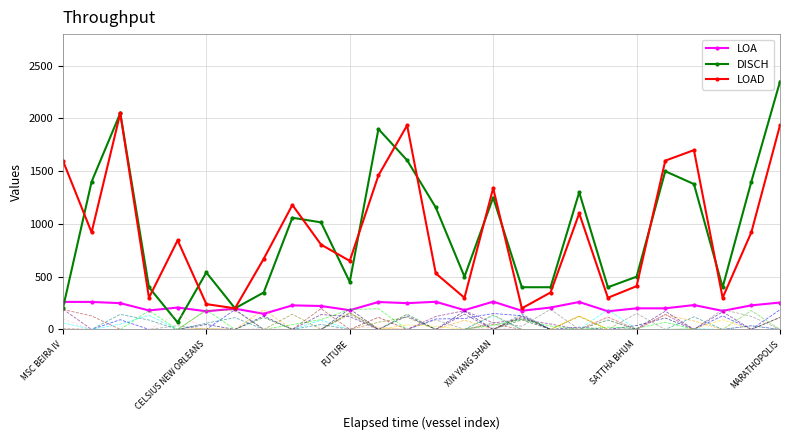

What is the difference between the maximum and minimum values in the DISCH series?

2284.0